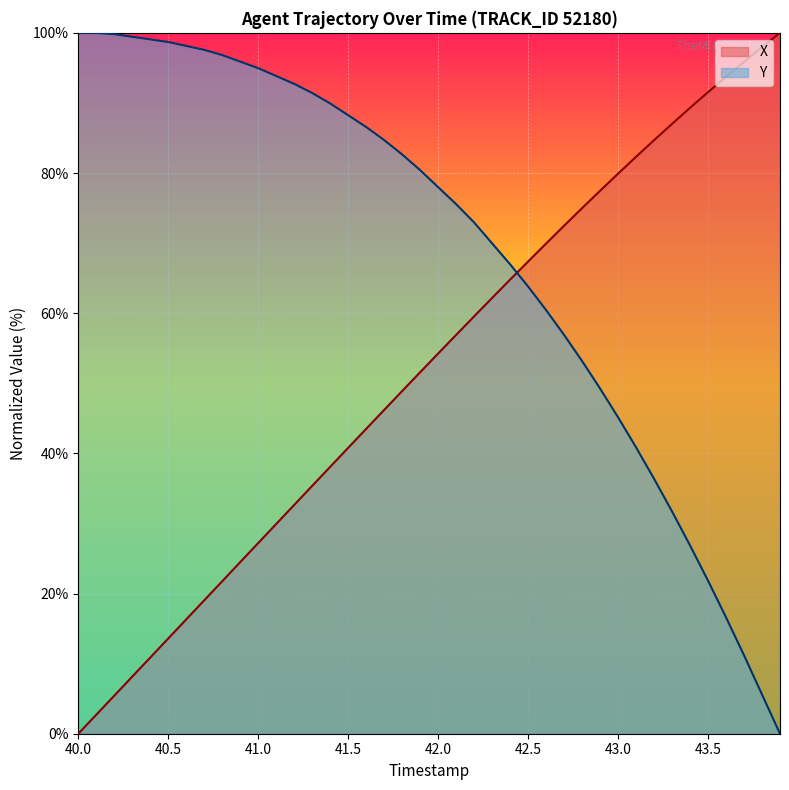

Reading left to right, transcribe all the data shown in this chart.

X: 0.0	2.7	5.4	8.2	10.9	13.6	16.3	19.0	21.8	24.5	27.2	29.9	32.6	35.4	38.1	40.8	43.5	46.2	48.9	51.6	54.2	56.9	59.5	62.2	64.8	67.4	69.9	72.5	75.0	77.5	79.9	82.3	84.7	87.0	89.3	91.5	93.7	95.9	98.0	100.0
Y: 100.0	100.0	99.8	99.4	99.1	98.7	98.1	97.6	96.8	95.9	95.0	93.8	92.7	91.4	89.9	88.2	86.6	84.7	82.6	80.4	78.0	75.6	72.9	70.0	67.0	63.8	60.4	56.9	53.2	49.3	45.1	40.9	36.4	31.7	26.9	21.8	16.6	11.2	5.6	0.0